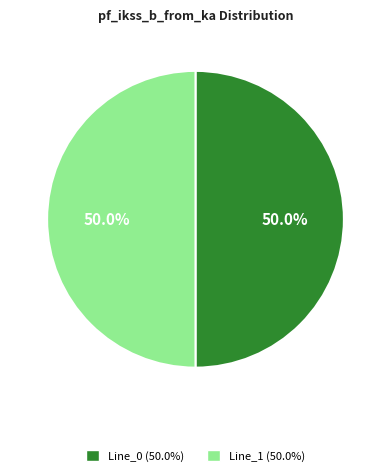

What is the ratio of the value at Line_1 (50.0%) to the value at Line_0 (50.0%)?

1.0